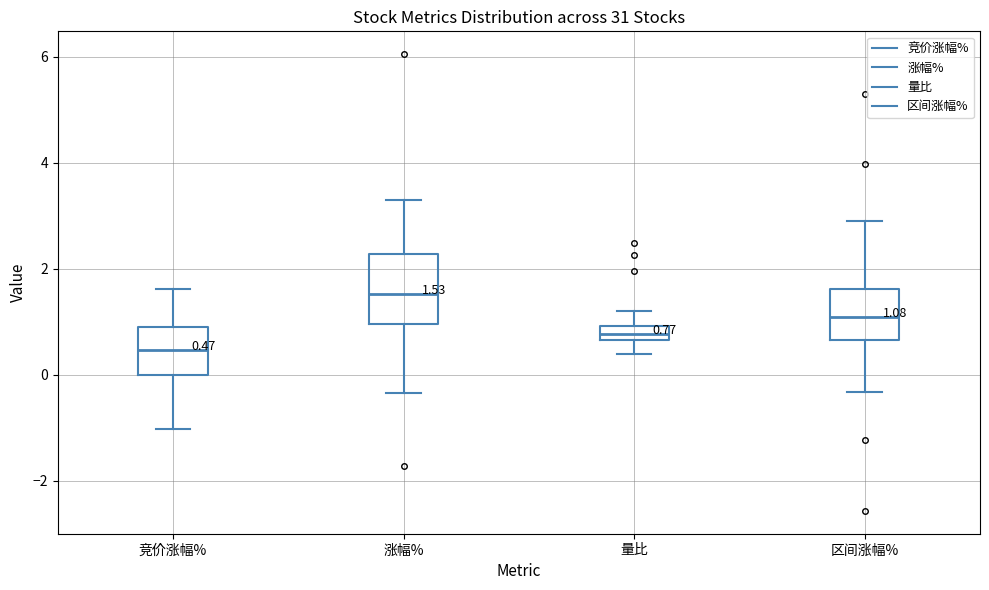

Comparing the boxes themselves (not the whiskers), which one is the tallest?

涨幅%